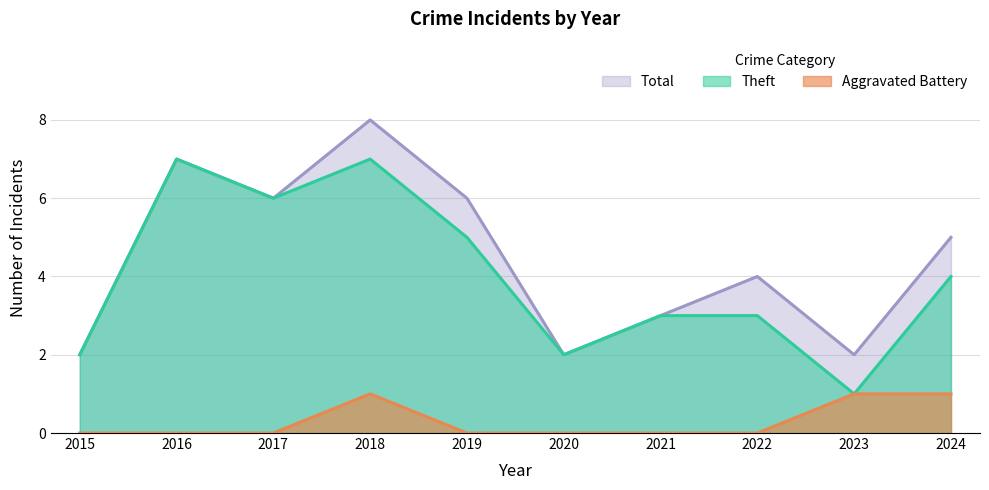

Which label corresponds to the largest value in the chart?

2018